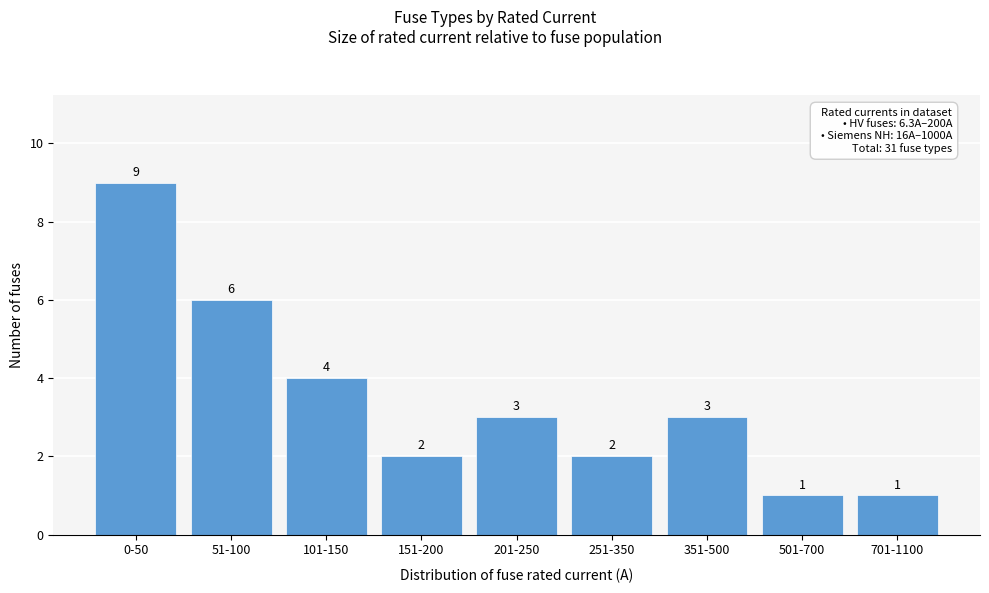

Reading left to right, what are all the values shown in this chart?

9	6	4	2	3	2	3	1	1